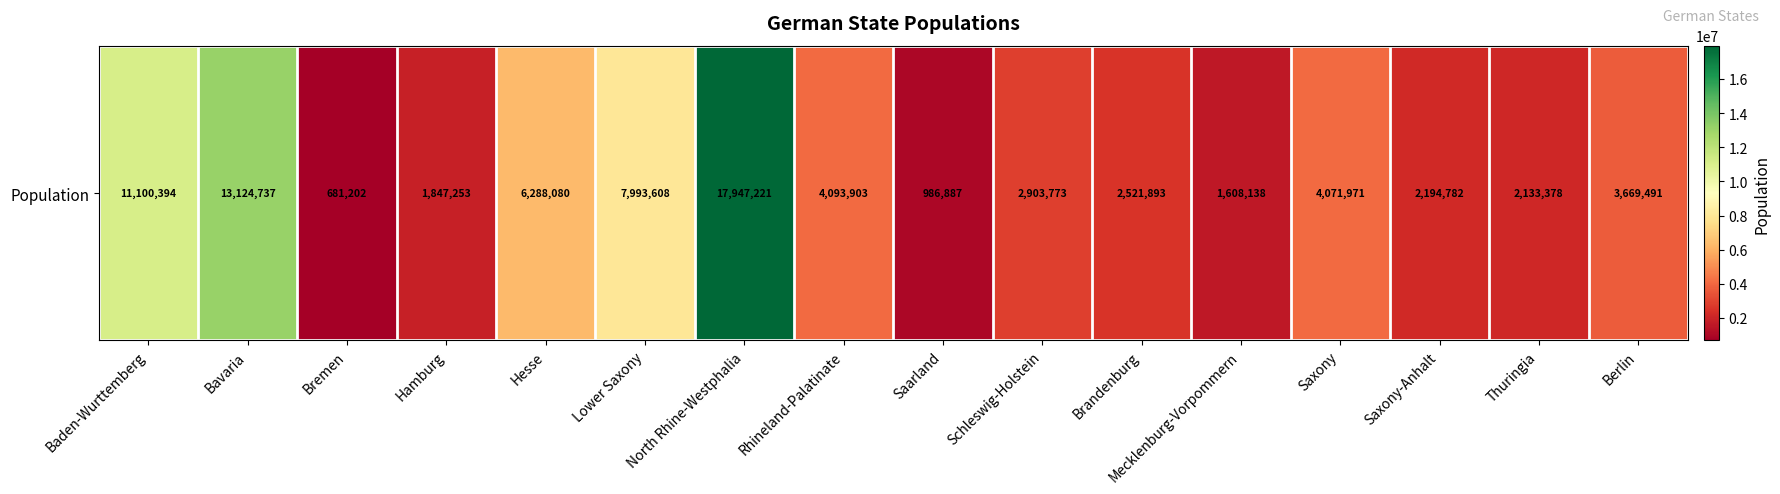

Rank the categories by value from lowest to highest.

Bremen, Saarland, Mecklenburg-Vorpommern, Hamburg, Thuringia, Saxony-Anhalt, Brandenburg, Schleswig-Holstein, Berlin, Saxony, Rhineland-Palatinate, Hesse, Lower Saxony, Baden-Wurttemberg, Bavaria, North Rhine-Westphalia